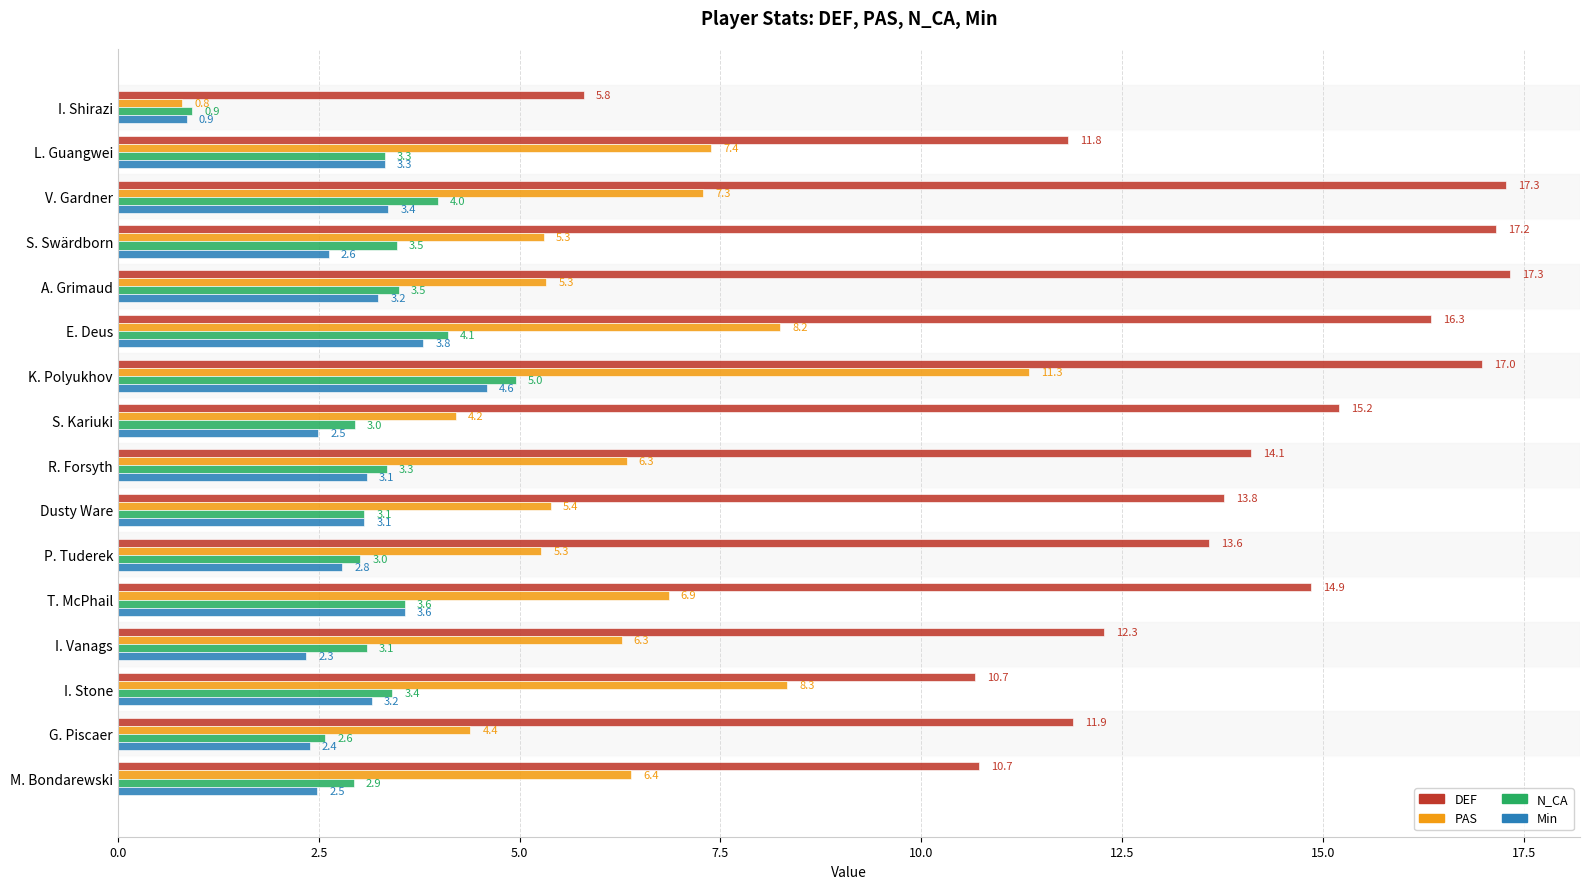

What is the greatest value displayed?

17.3